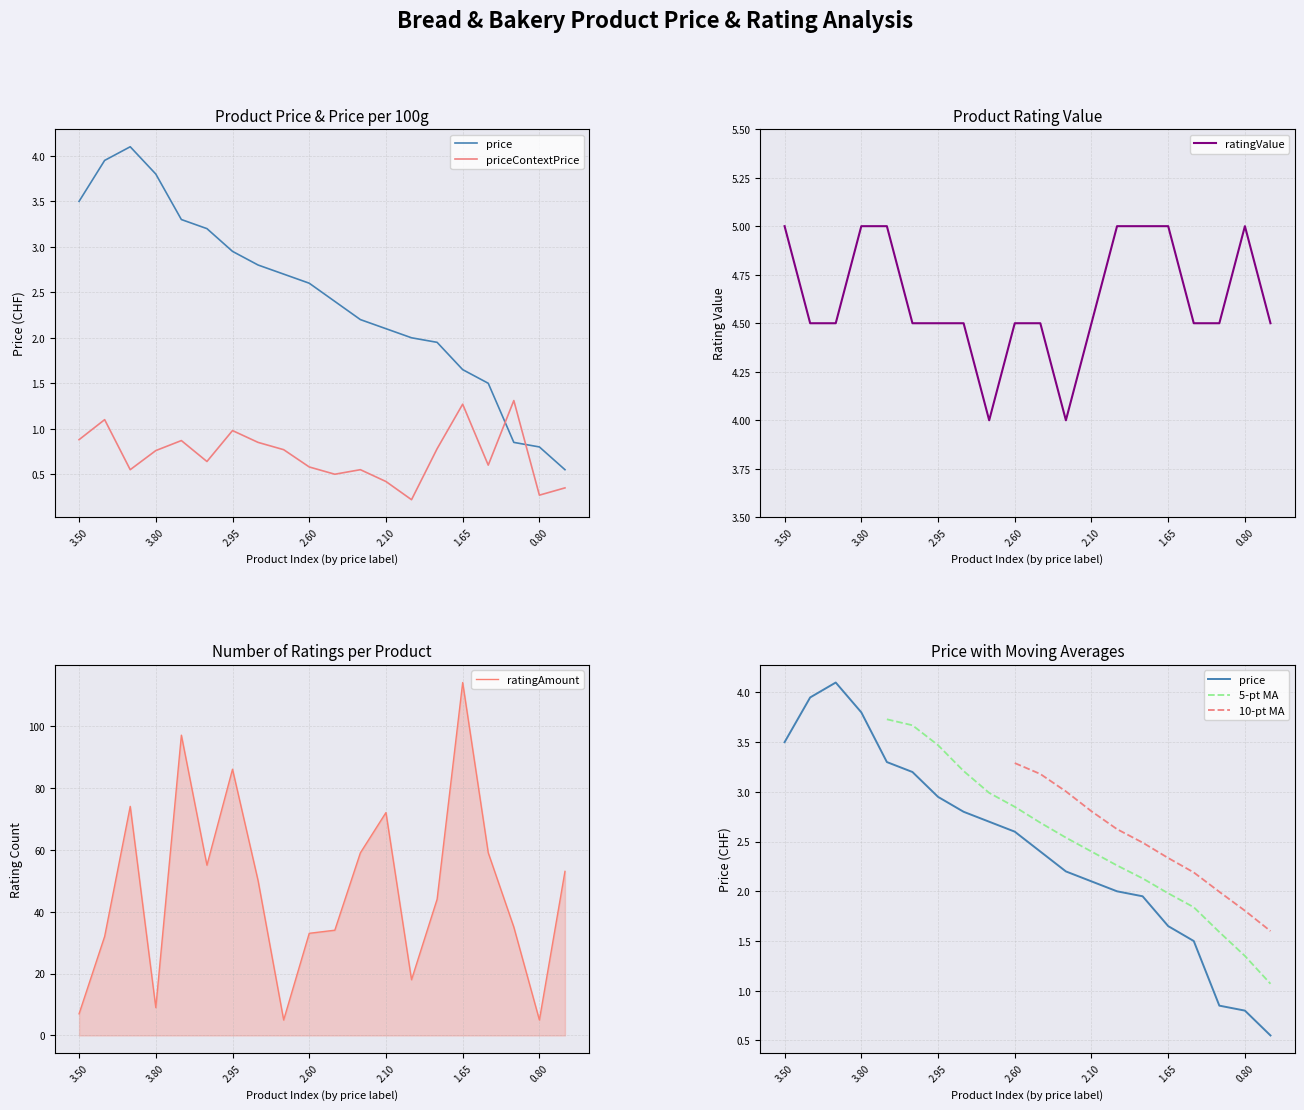

How many lines are shown in the chart?

6